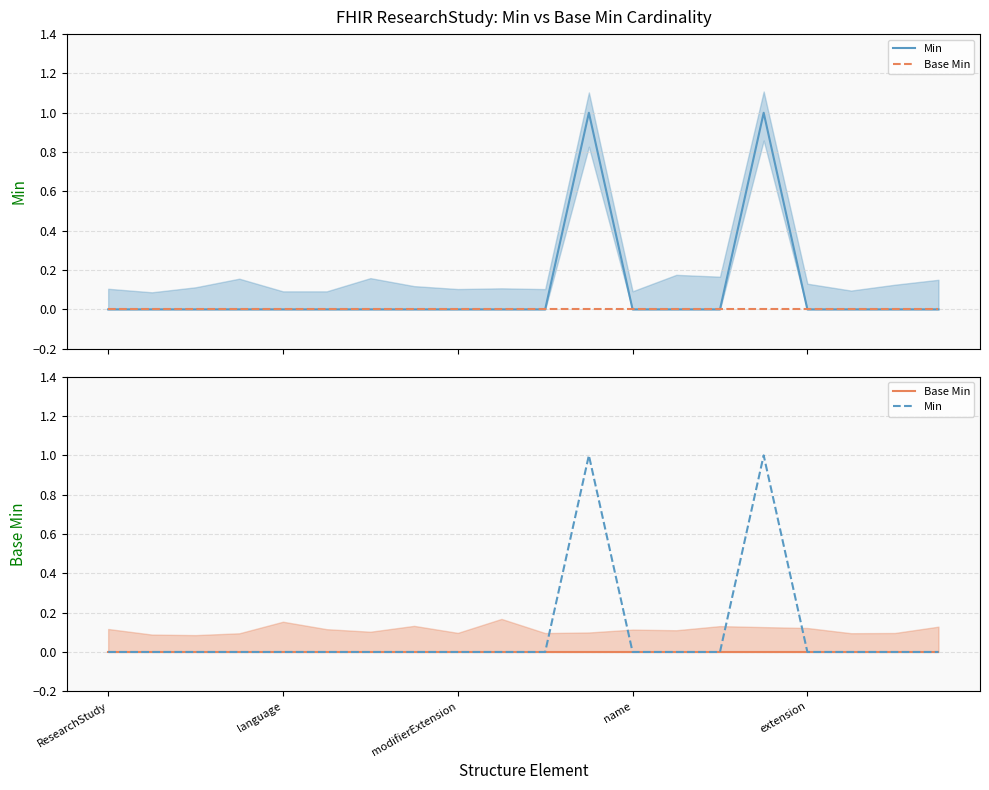

At which label does Base Min reach its peak?

ResearchStudy